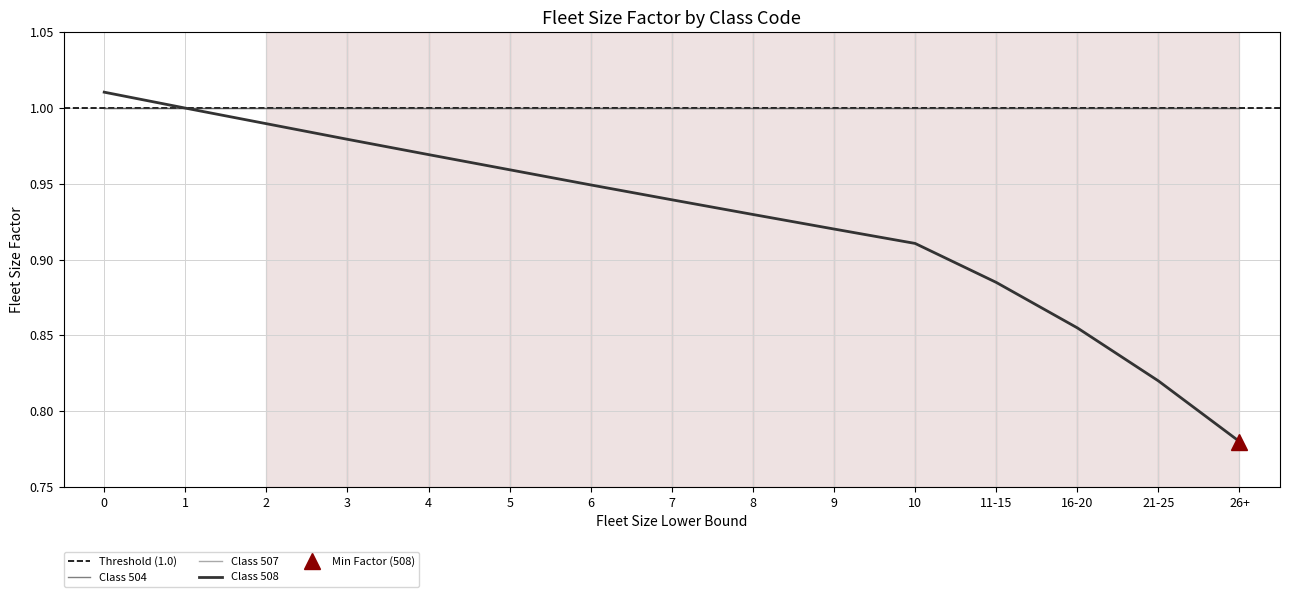

Is the value of Class 508 at 0 greater than the value of Class 507 at 7?

Yes